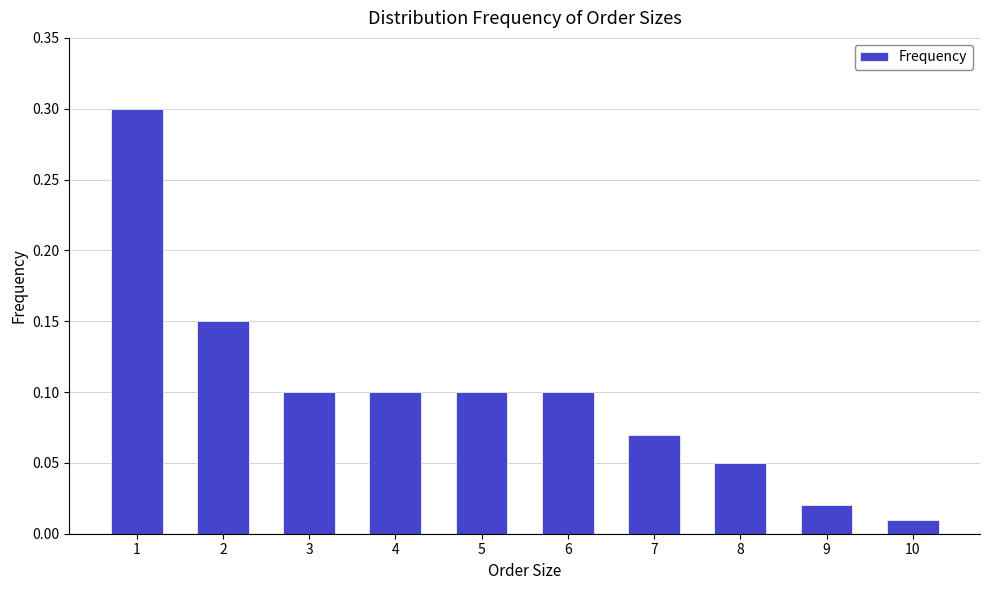

Which has a higher value, 3 or 8?

3